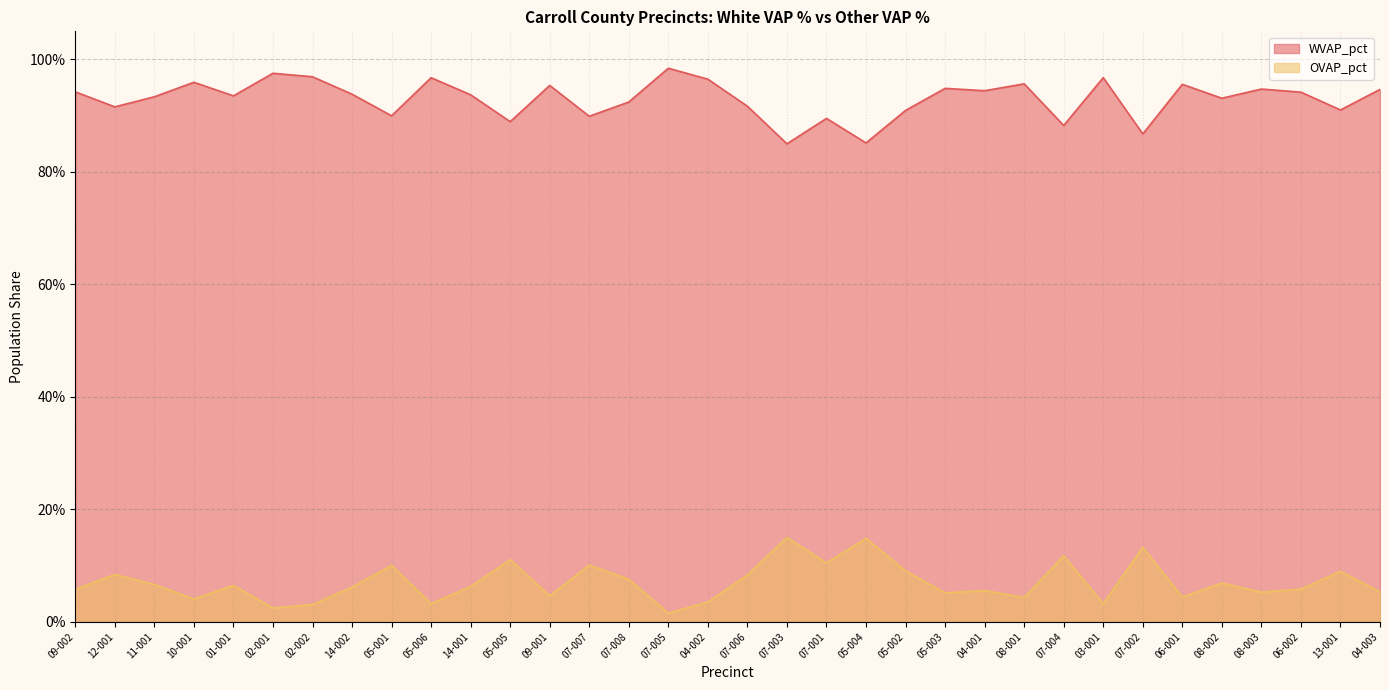

The value of OVAP_pct at 13-001 is 0.1. True or false?

True